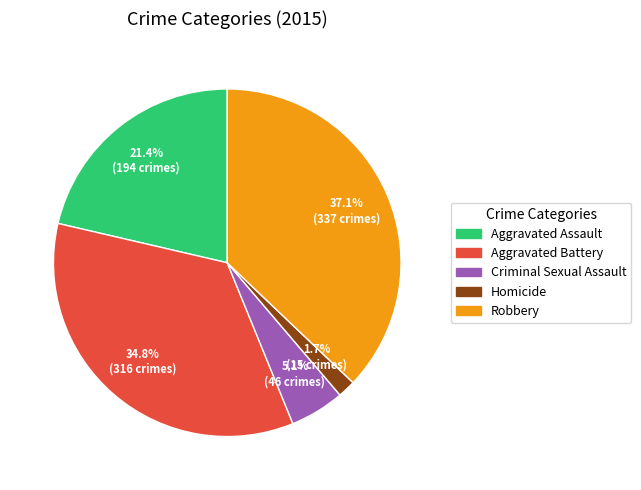

What is the largest slice in the pie chart?

Robbery